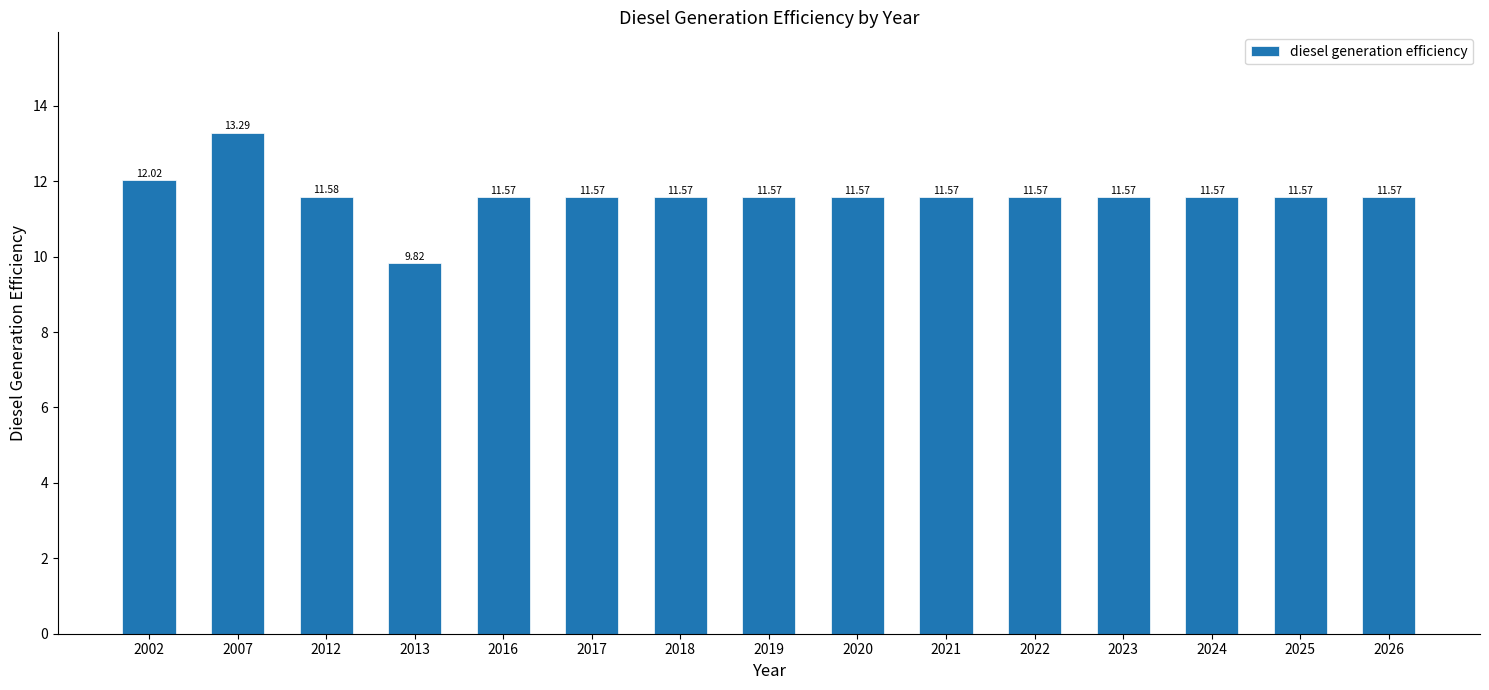

Which category has the highest value across all series?

2007